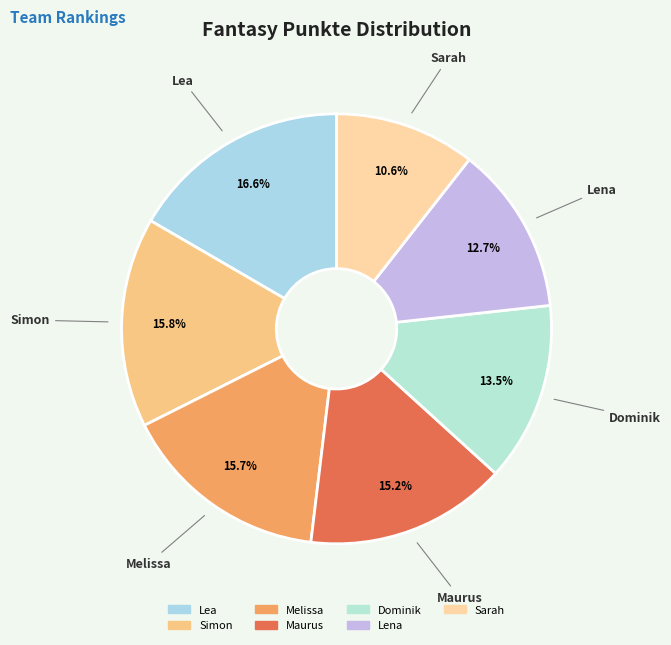

To the nearest percent, what is the difference between the largest and smallest slice percentages?

6%